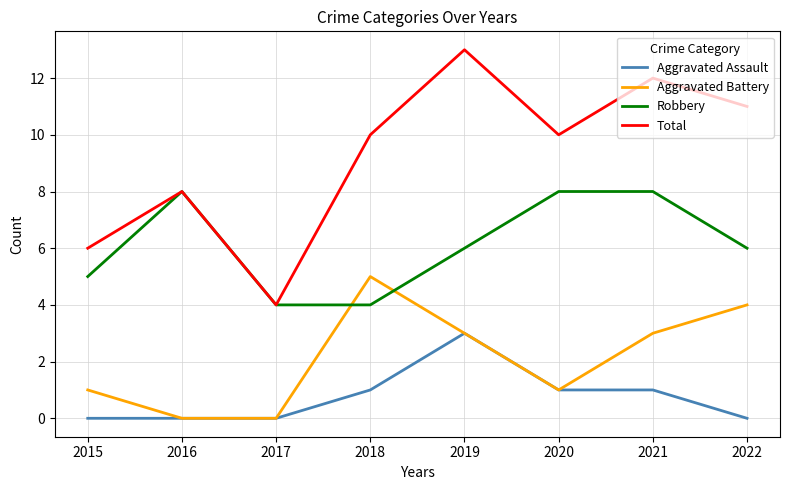

Rank the series at 2015 from lowest to highest value.

Aggravated Assault, Aggravated Battery, Robbery, Total